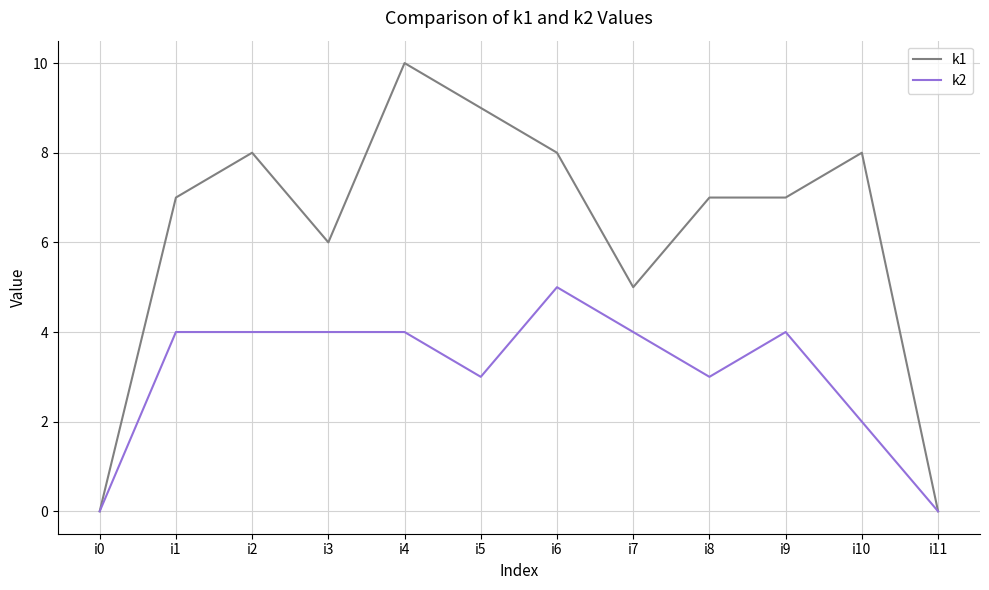

What is the average value of the k2 series?

3